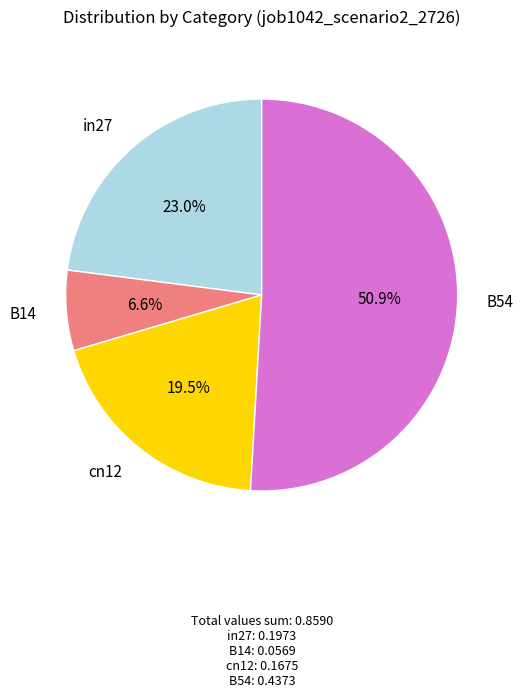

How many slices are in this pie chart?

4